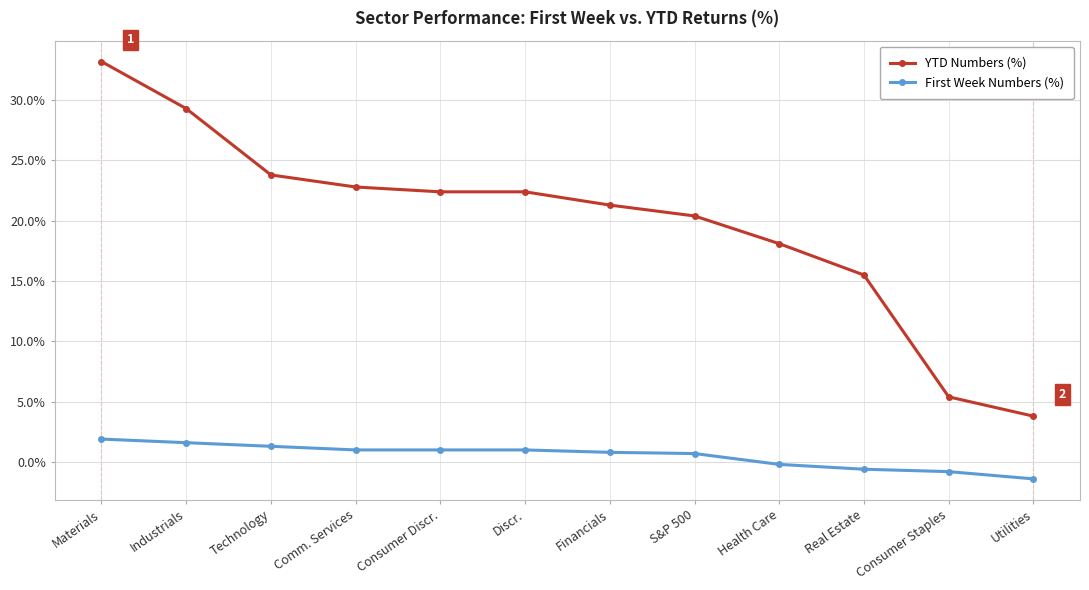

What is the difference between the maximum and second lowest values in the YTD Numbers (%) series?

27.8